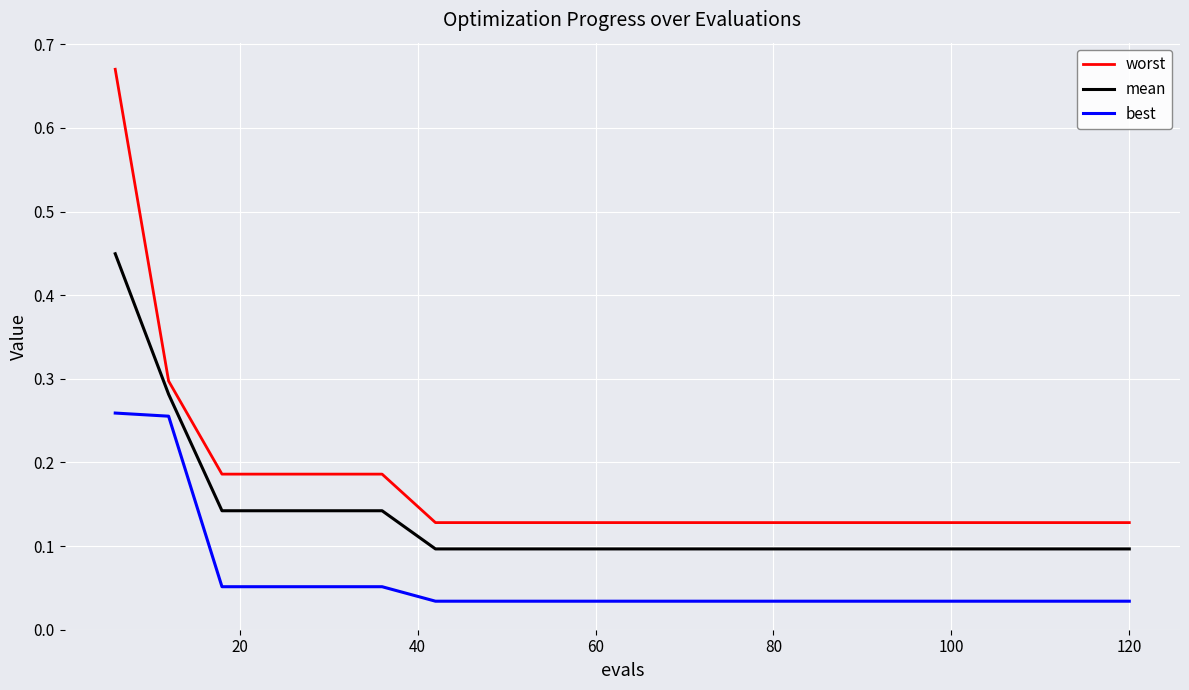

True or false: best and worst cross at least once.

False